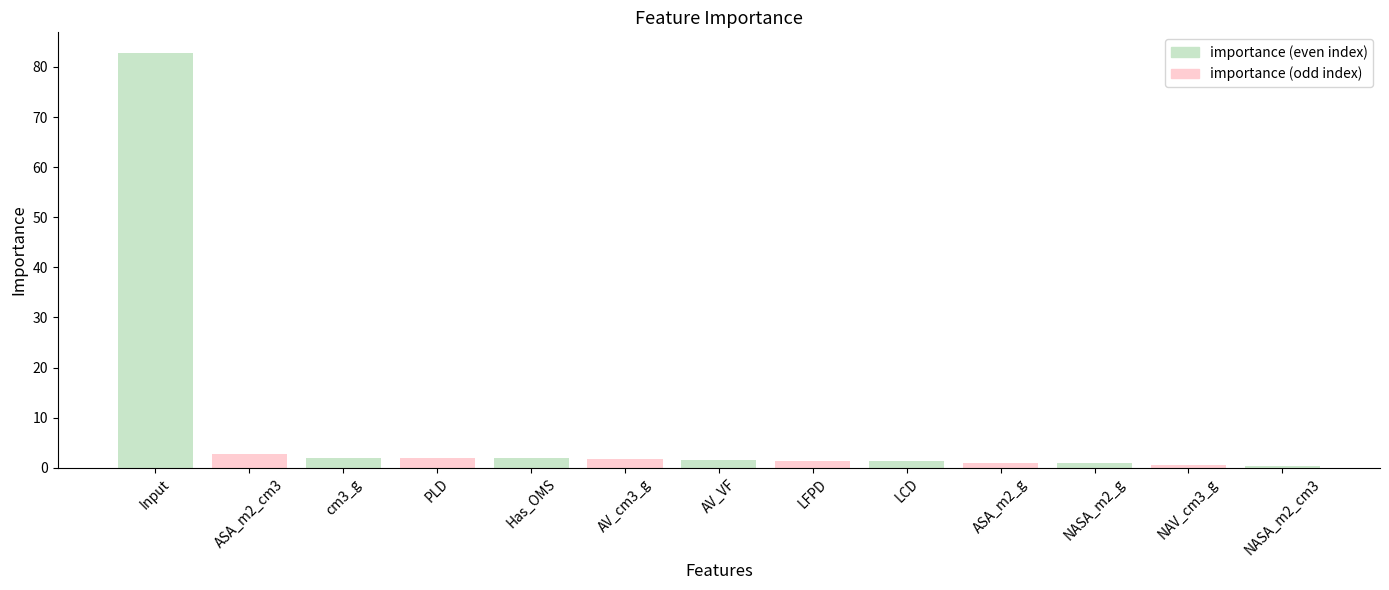

What is the label of the 2nd bar from the right?

NAV_cm3_g